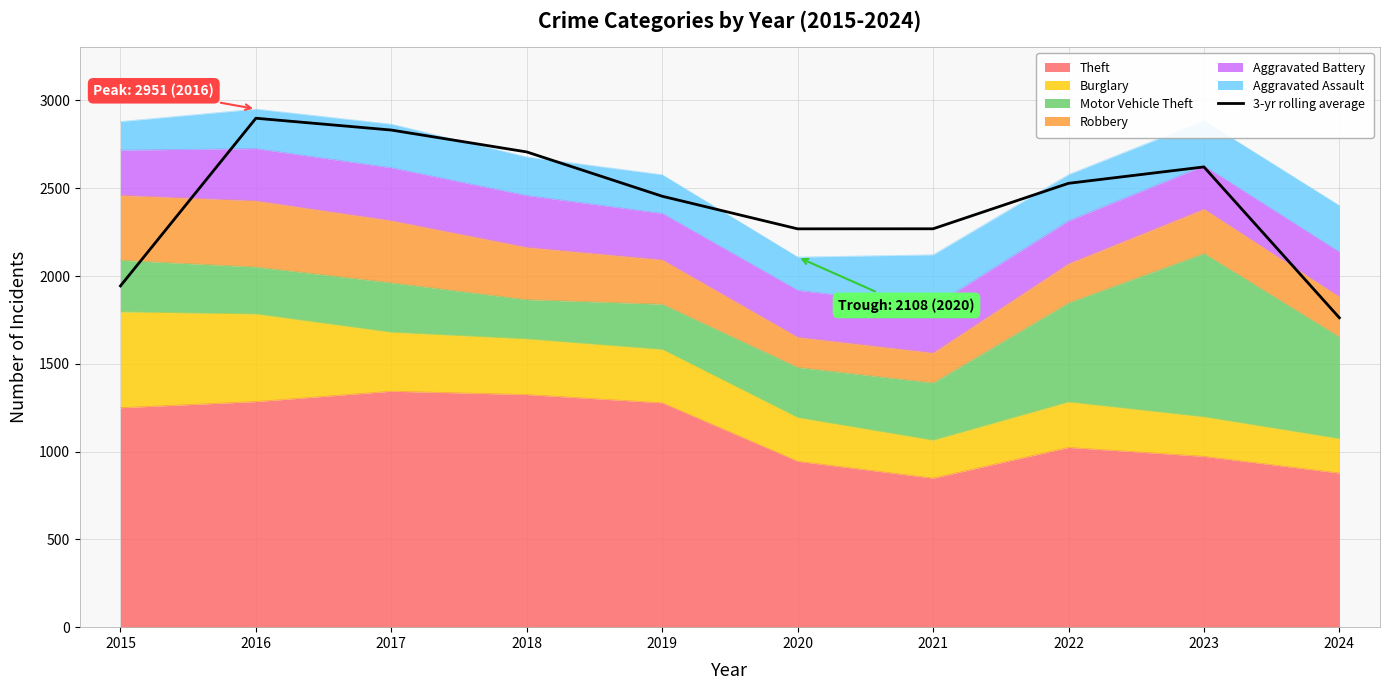

Which has a higher value, 2018 or 2022?

2018